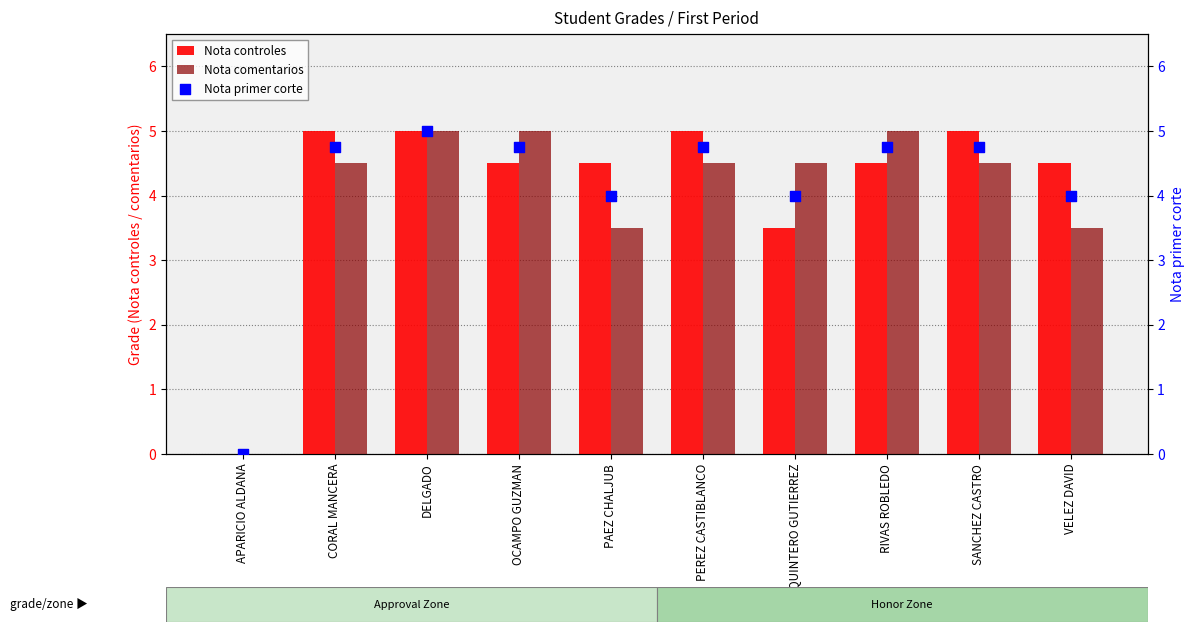

Which series contains the lowest Y value?

Nota controles